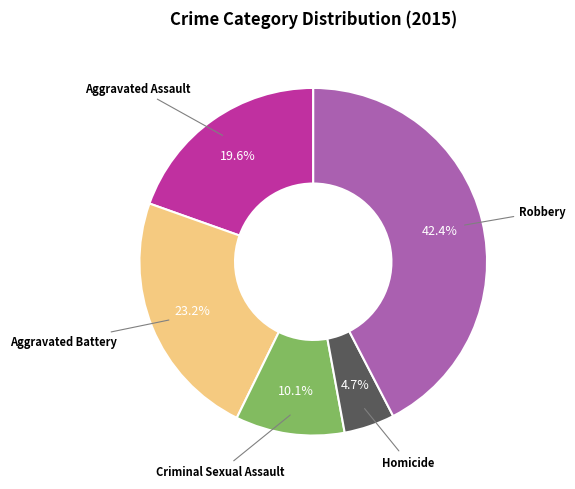

How many segments does this pie chart have?

5